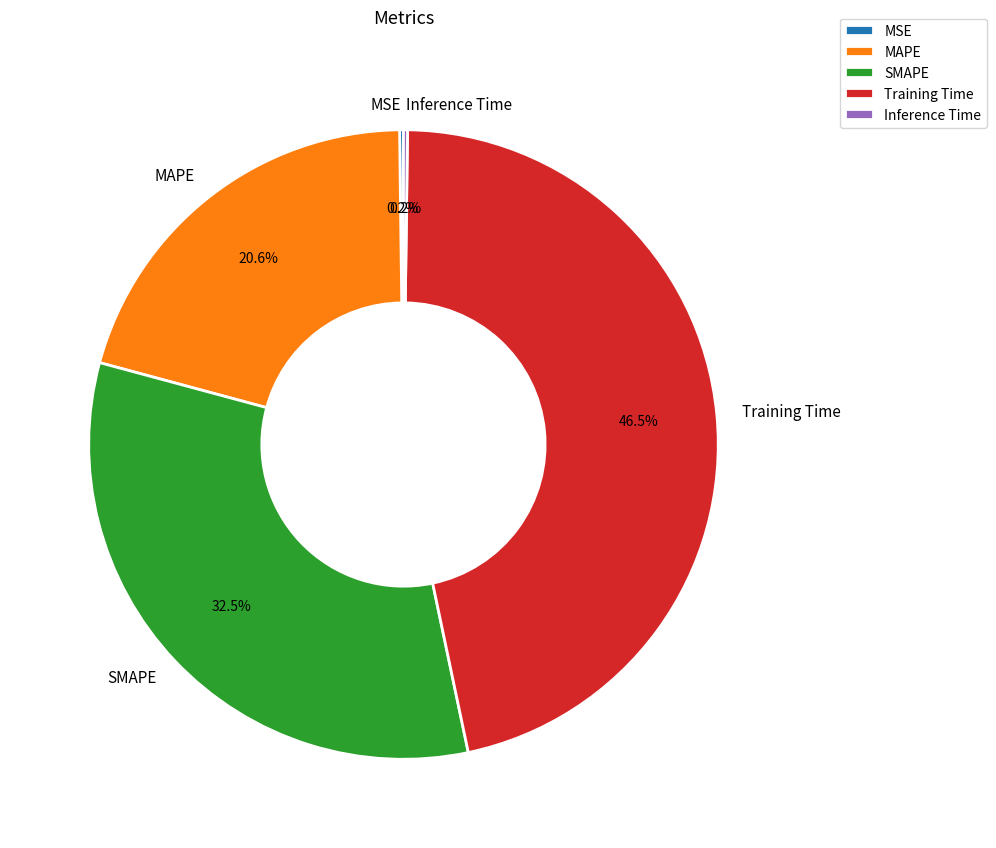

What percentage is NOT represented by MAPE?

79.4%